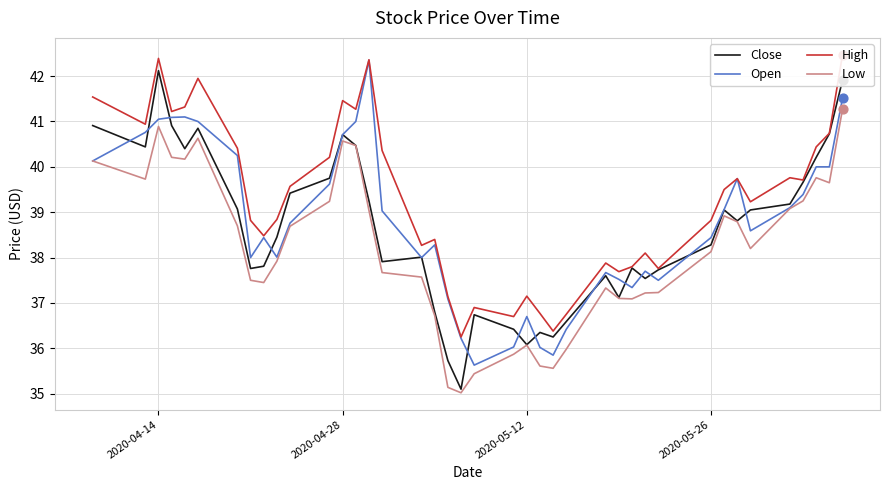

What are all the series names shown in the legend?

Close, Open, High, Low